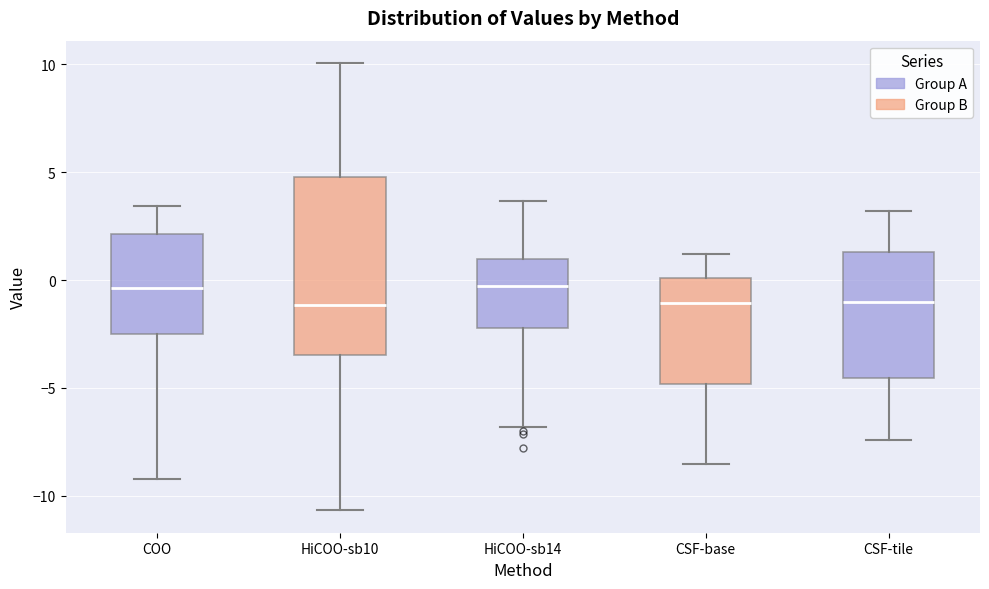

Which box is the tallest, from its lower edge to its upper edge?

HiCOO-sb10